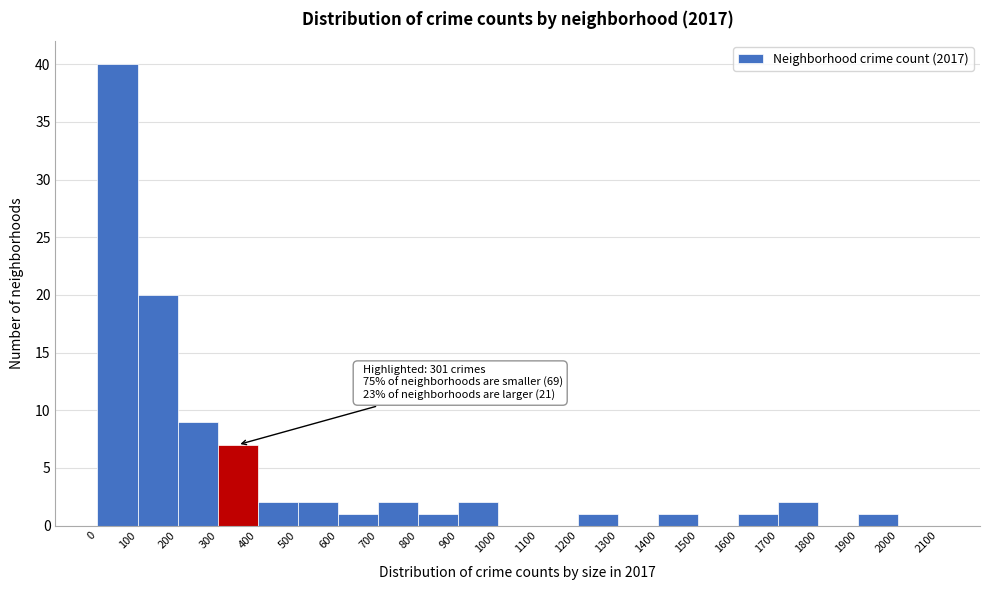

Which range on the x-axis has the tallest bar?

0 to 100